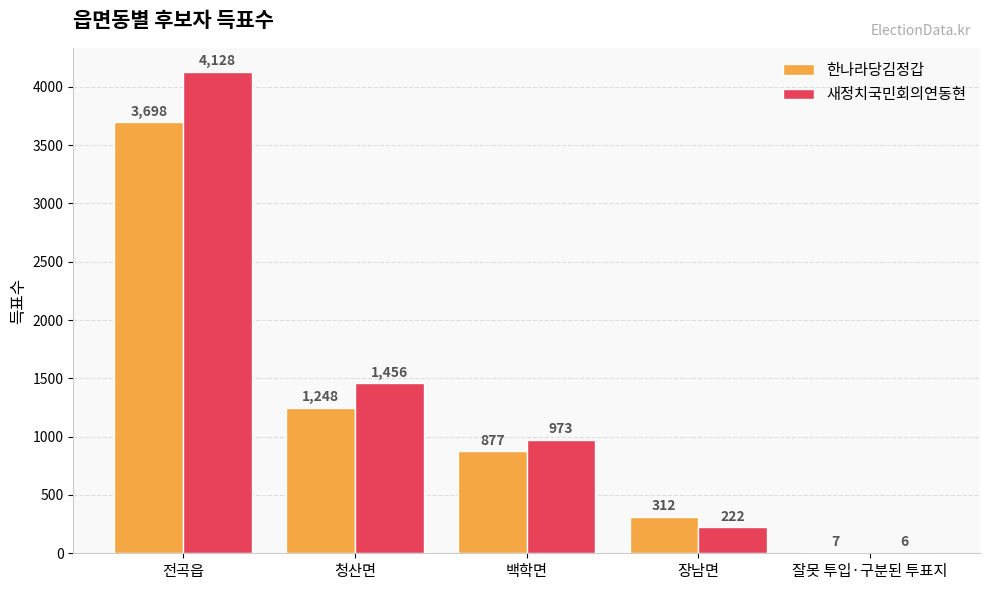

Reading left to right, what are all the values shown in this chart?

한나라당김정갑: 전곡읍=3698	청산면=1248	백학면=877	장남면=312	잘못 투입·구분된 투표지=7
새정치국민회의연동현: 전곡읍=4128	청산면=1456	백학면=973	장남면=222	잘못 투입·구분된 투표지=6